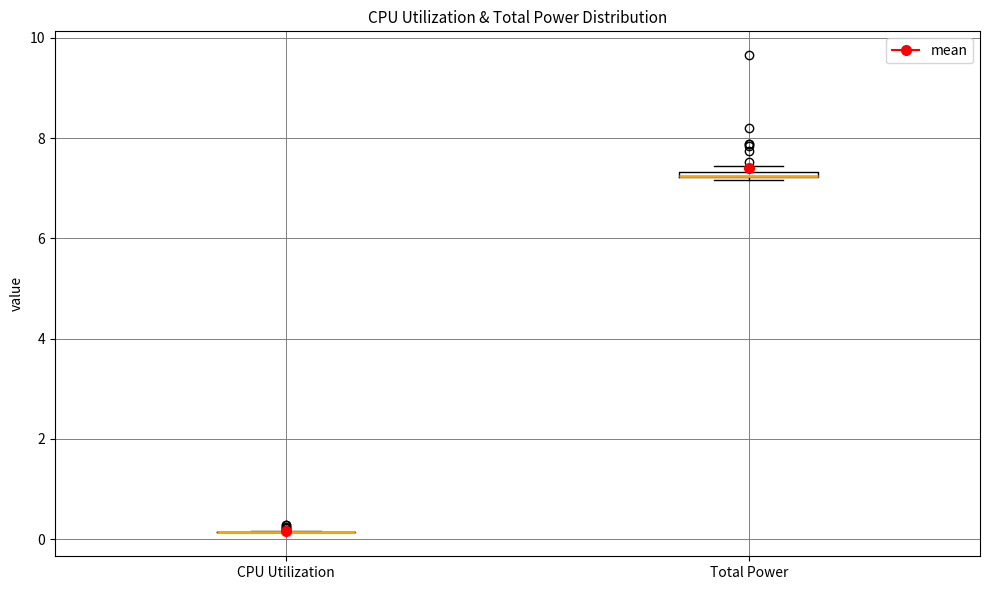

Where is the lower edge of the box for Total Power on the y-axis? The values are not printed on the chart, so give them approximately, as read against the axis.

7.2